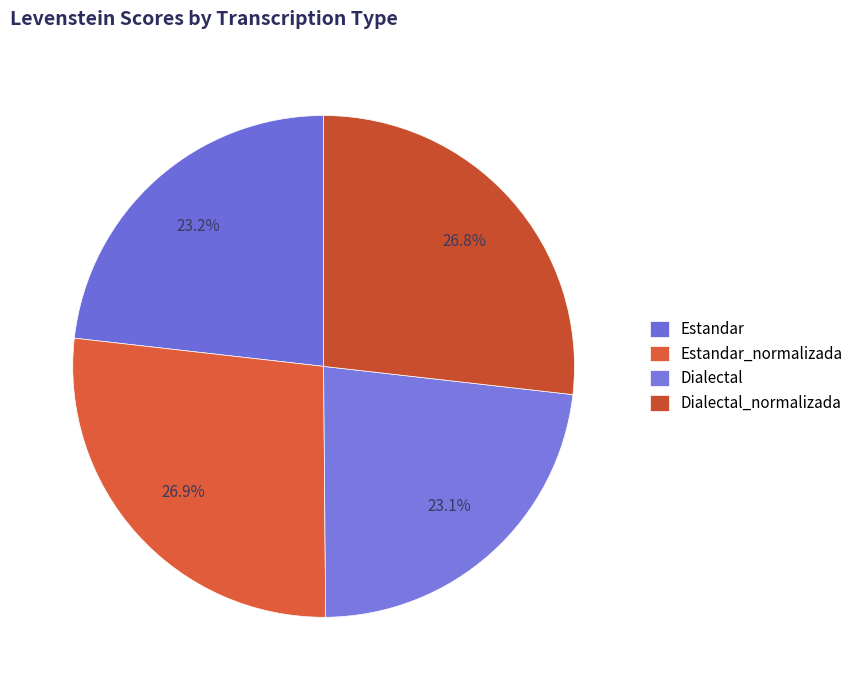

How many slices are in this pie chart?

4